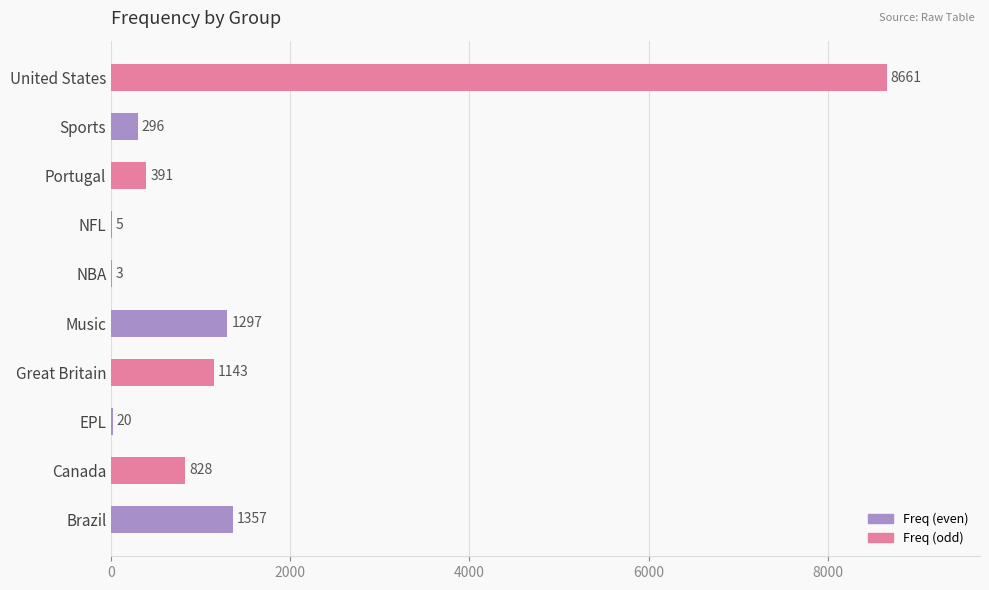

Which label corresponds to the largest value in the chart?

United States